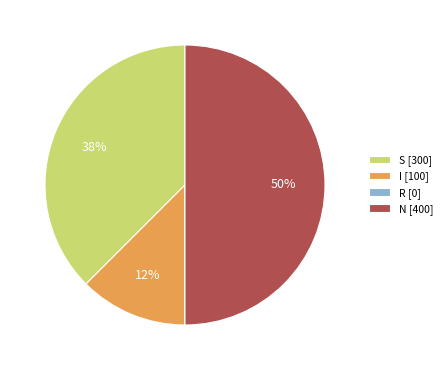

Combined, do N [400] and S [300] account for over 50%?

Yes